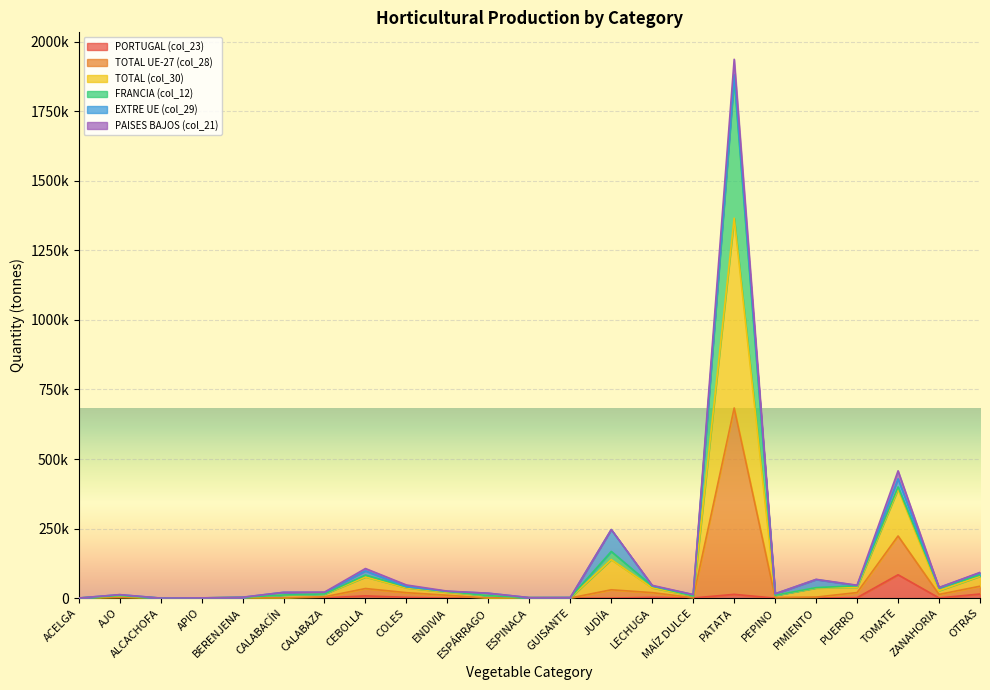

Which series has the largest total across all categories?

TOTAL (col_30)